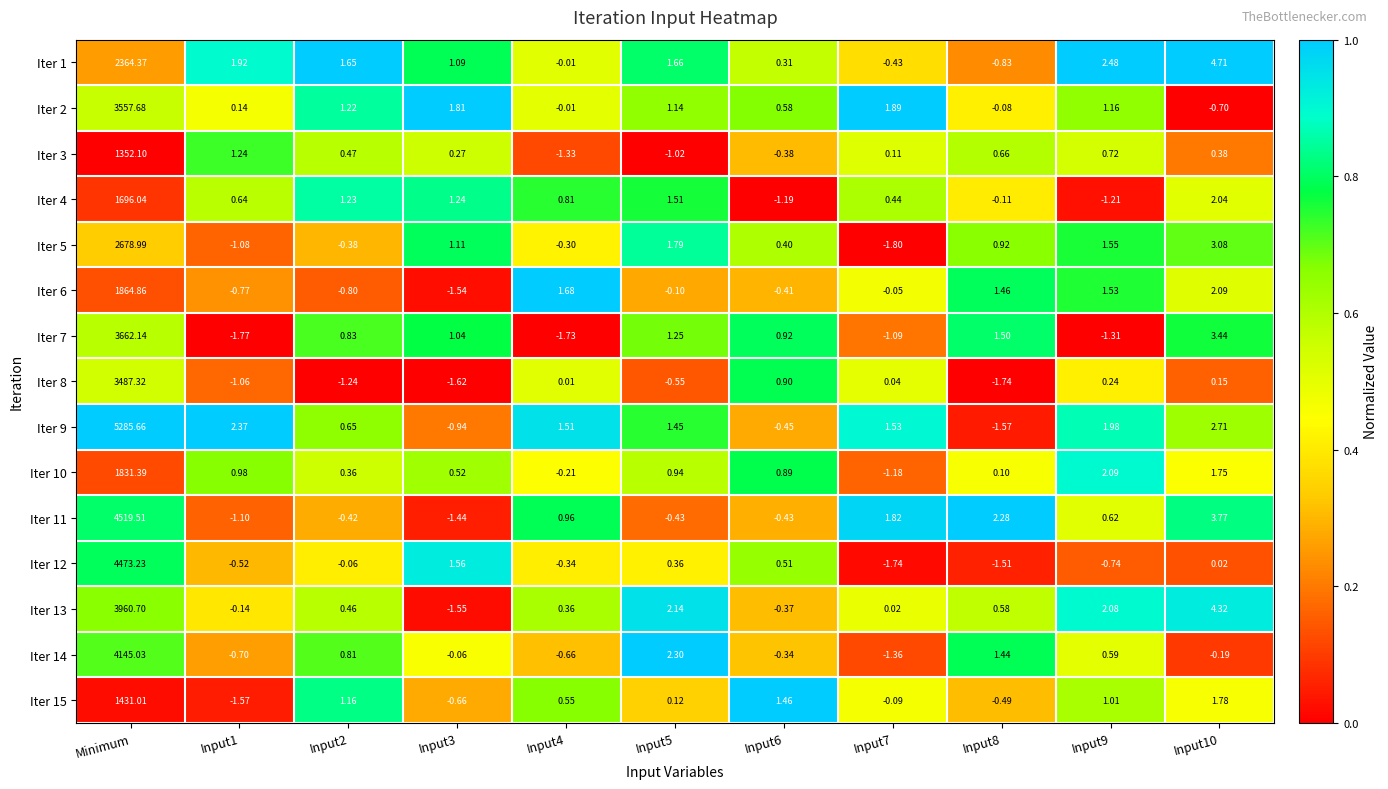

At which category does the chart reach its minimum across all series?

Input7